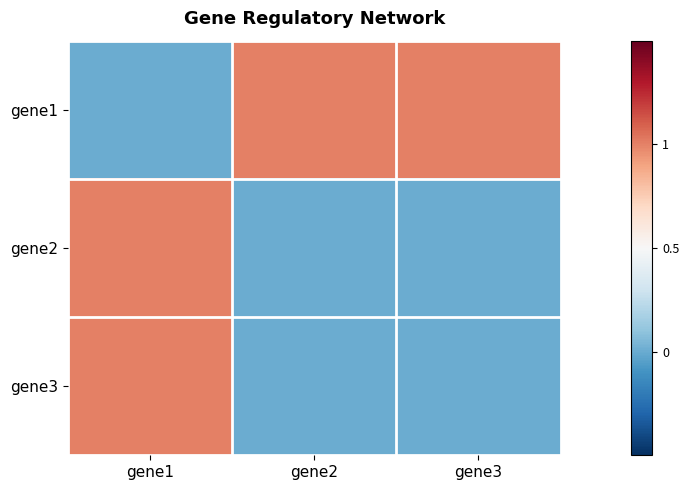

Between gene2 and gene1, which is larger?

gene2